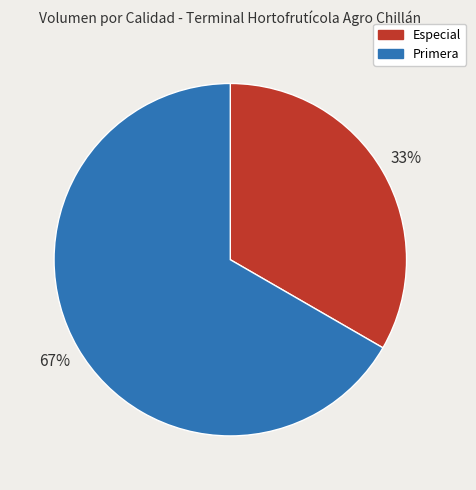

Which category accounts for the majority?

Primera